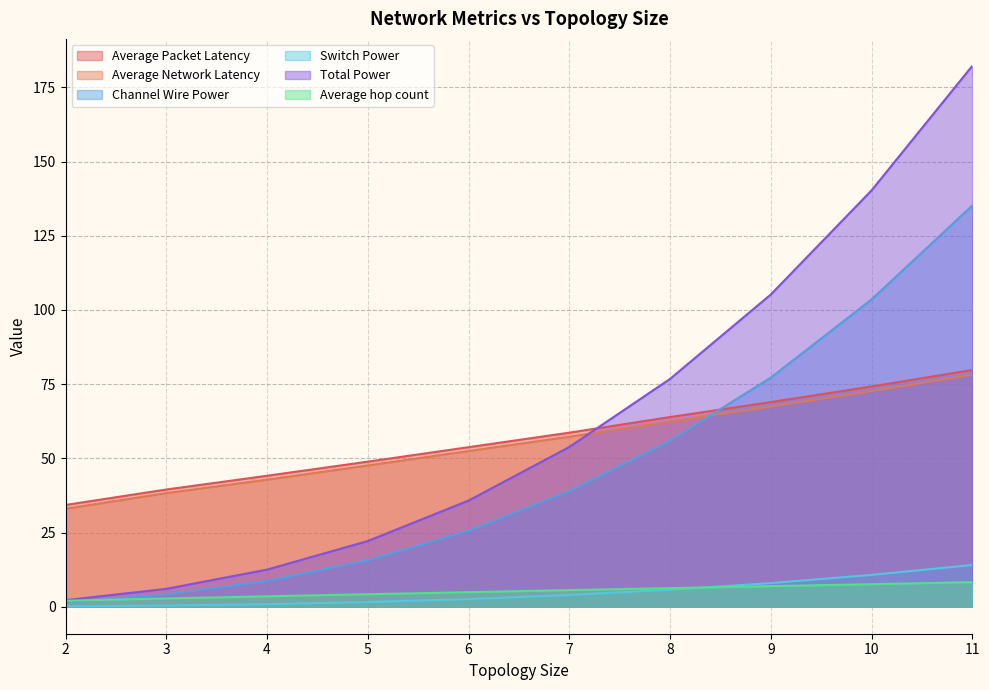

How many series are shown in this chart?

6